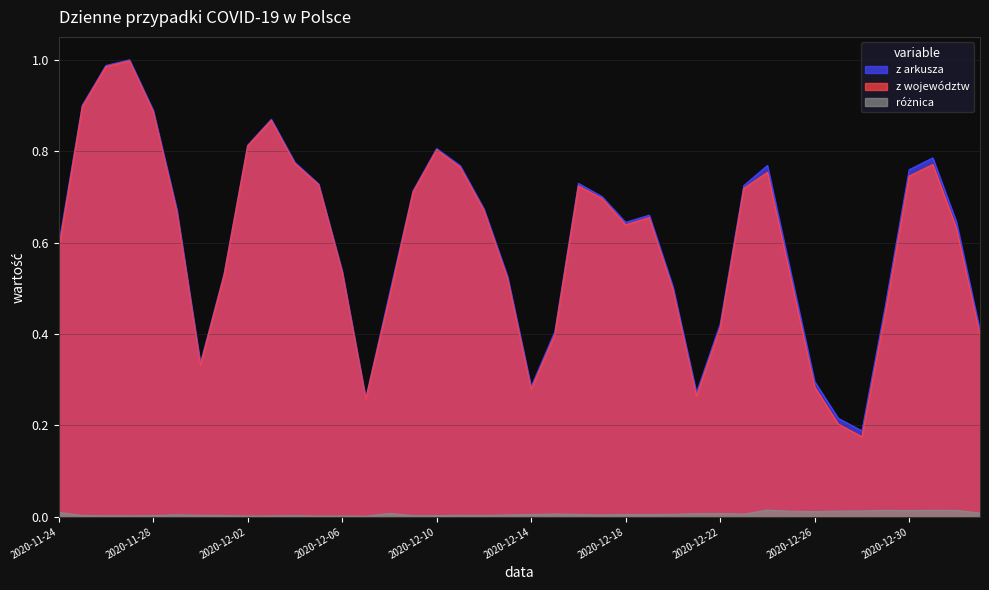

What are all the series names shown in the legend?

z arkusza, z województw, różnica